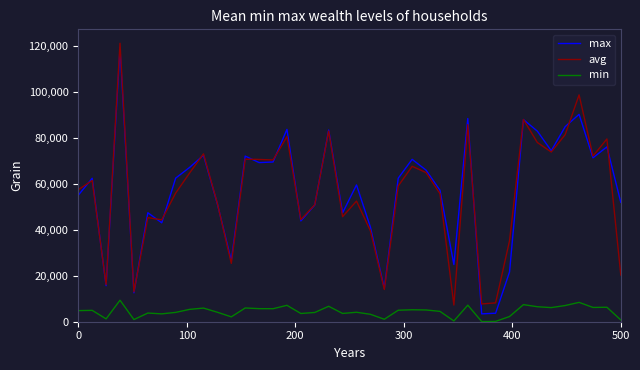

True or false: min and avg cross at least once.

False